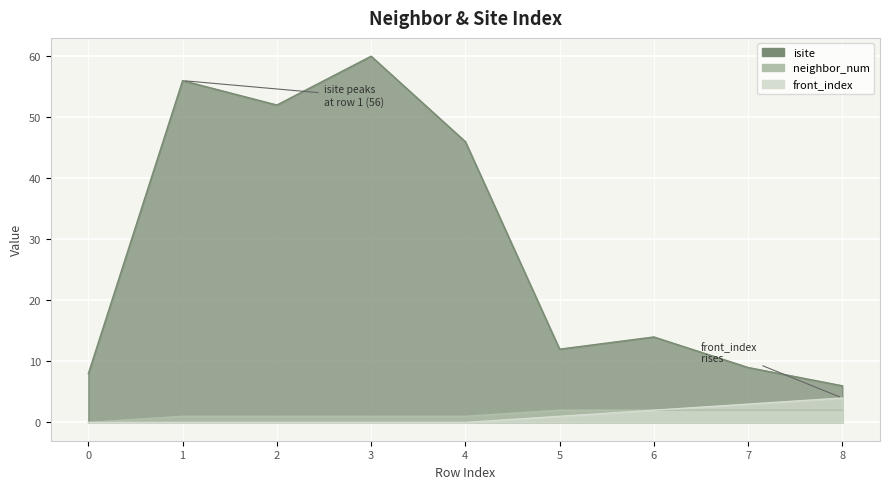

True or false: front_index and neighbor_num intersect in this chart.

False